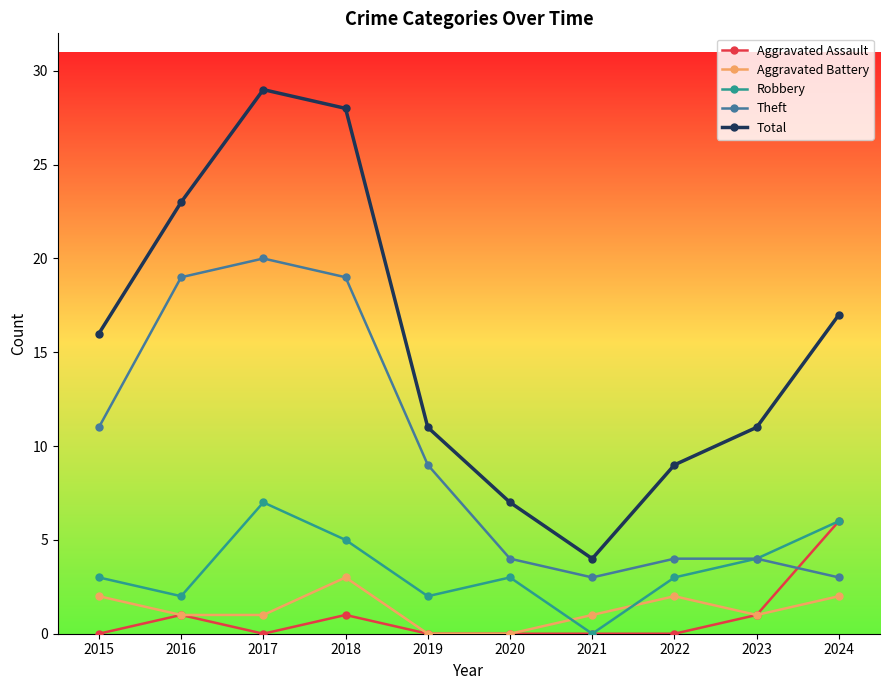

Is this an area chart (filled region under the line)?

No